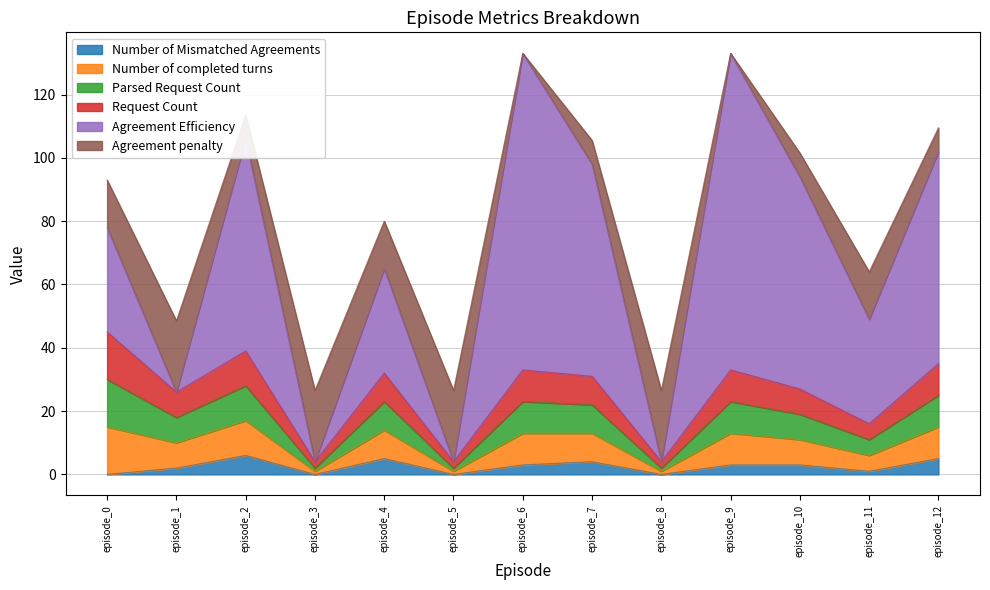

How many data points in Number of Mismatched Agreements are above 3?

4